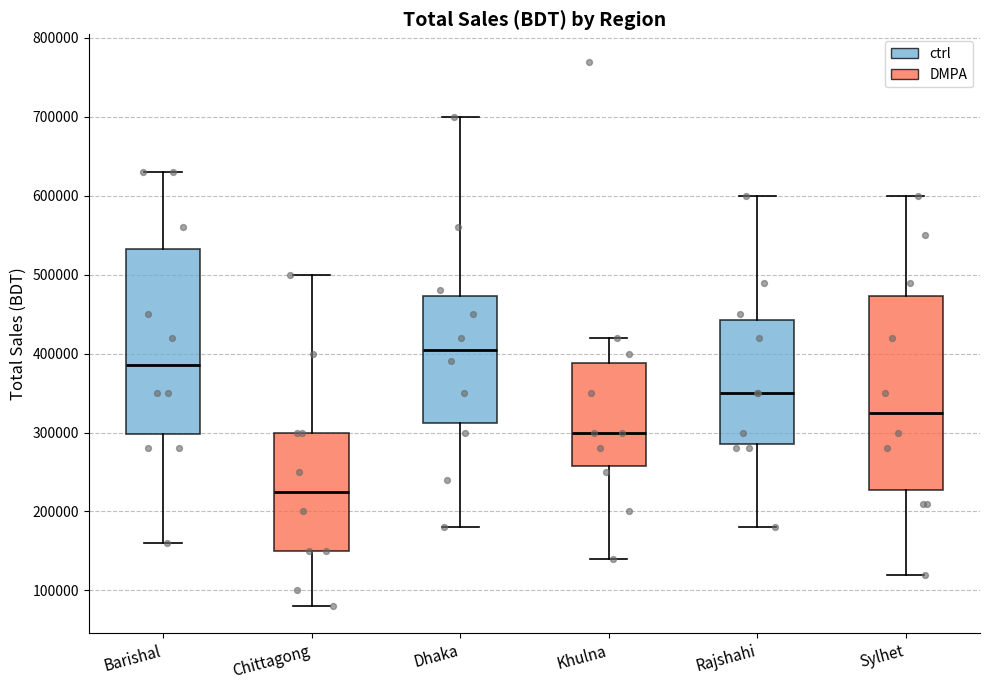

Which box has the lowest median line?

Chittagong